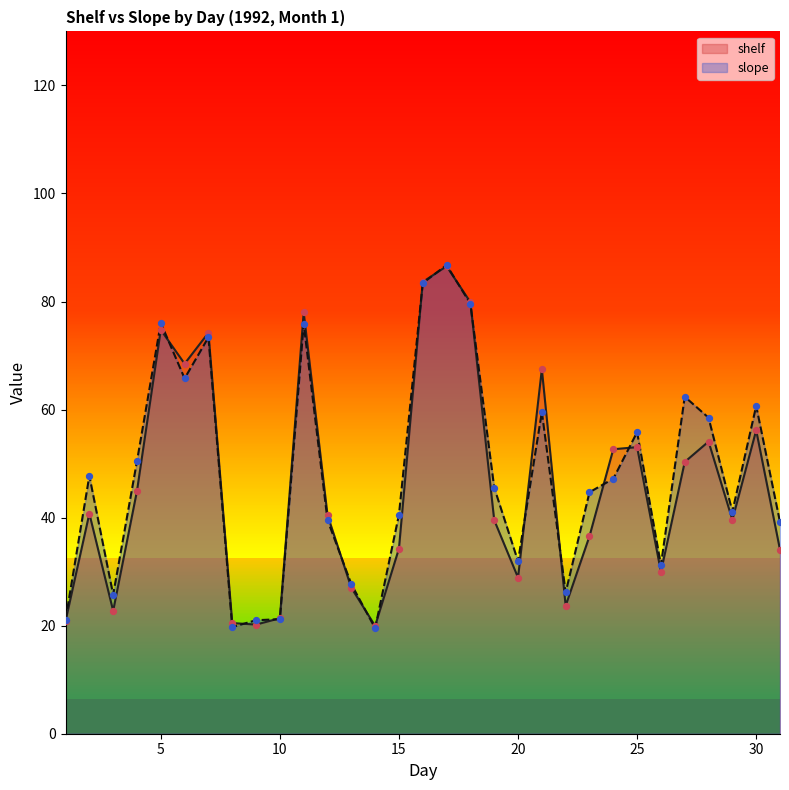

Is the value of shelf at 25 greater than the value of slope at 25?

No